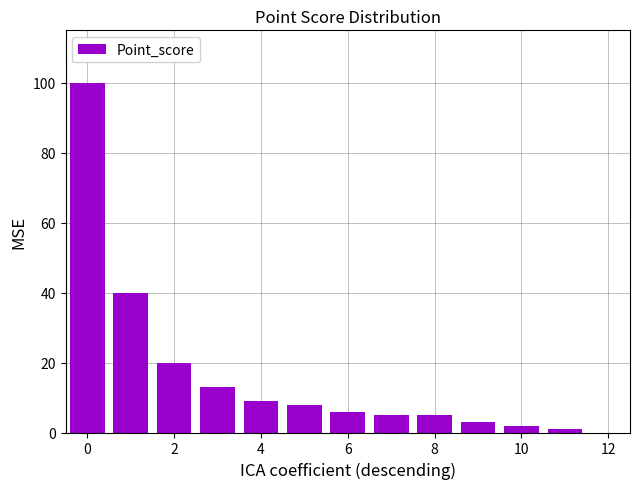

What is the maximum value shown in the chart?

100